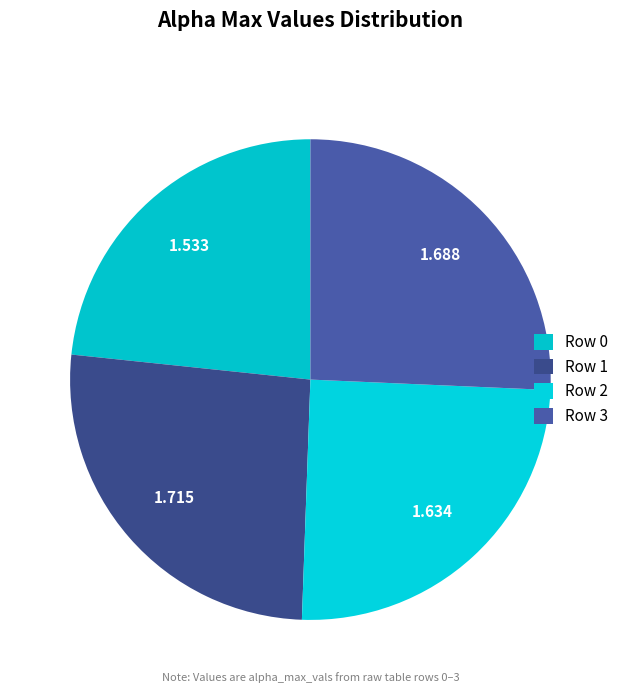

How many segments does this pie chart have?

4